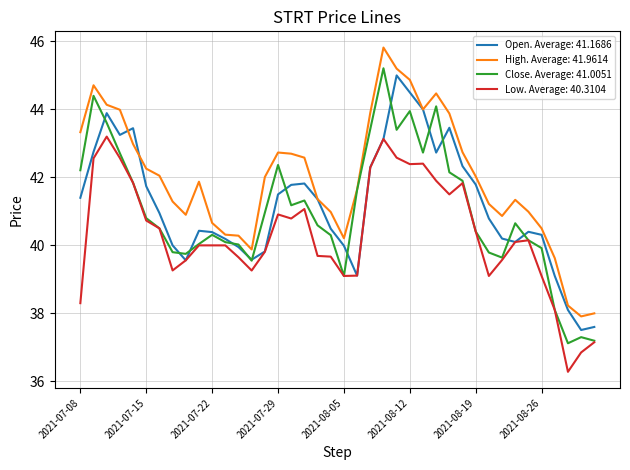

Which series has the largest total across all categories?

High. Average: 41.9614